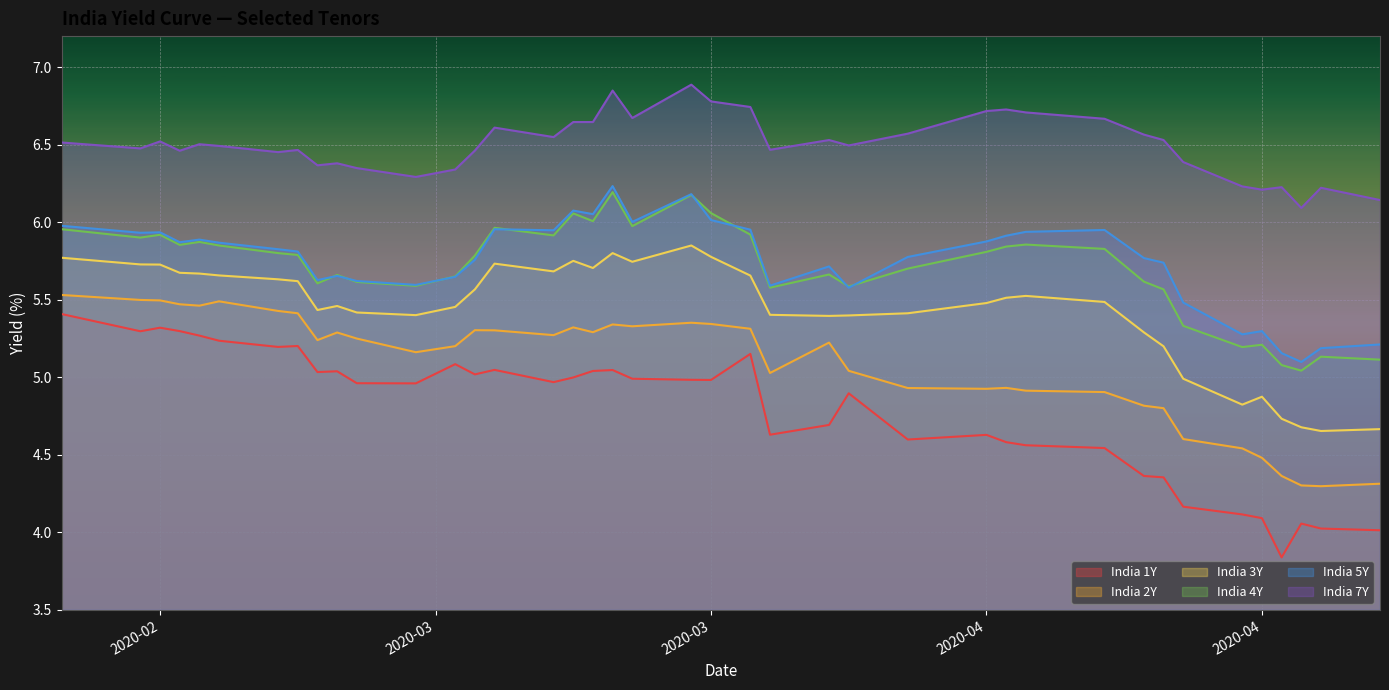

What is the minimum value shown in the chart?

3.8